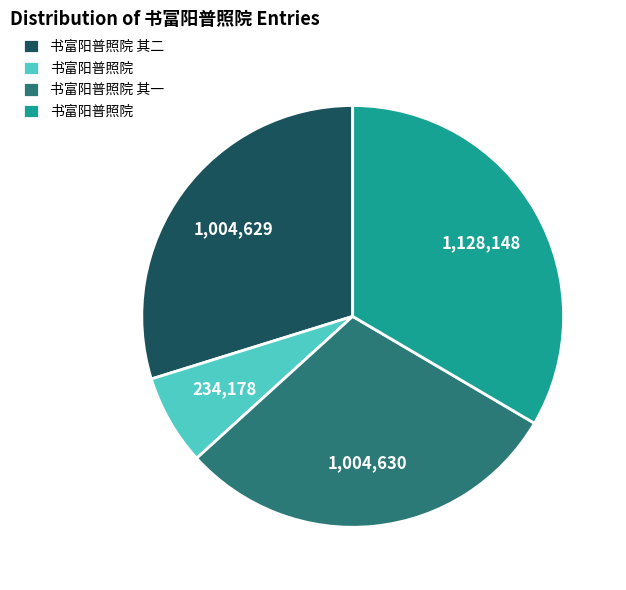

Is there any slice that represents more than half of the pie?

No